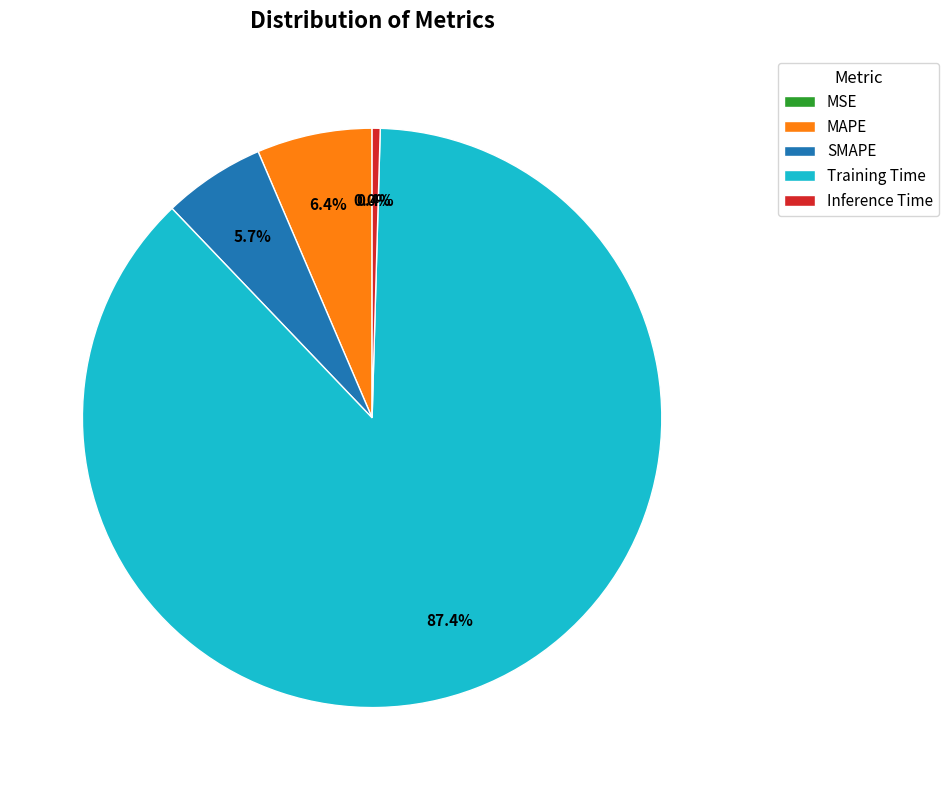

Which slice is the largest?

Training Time